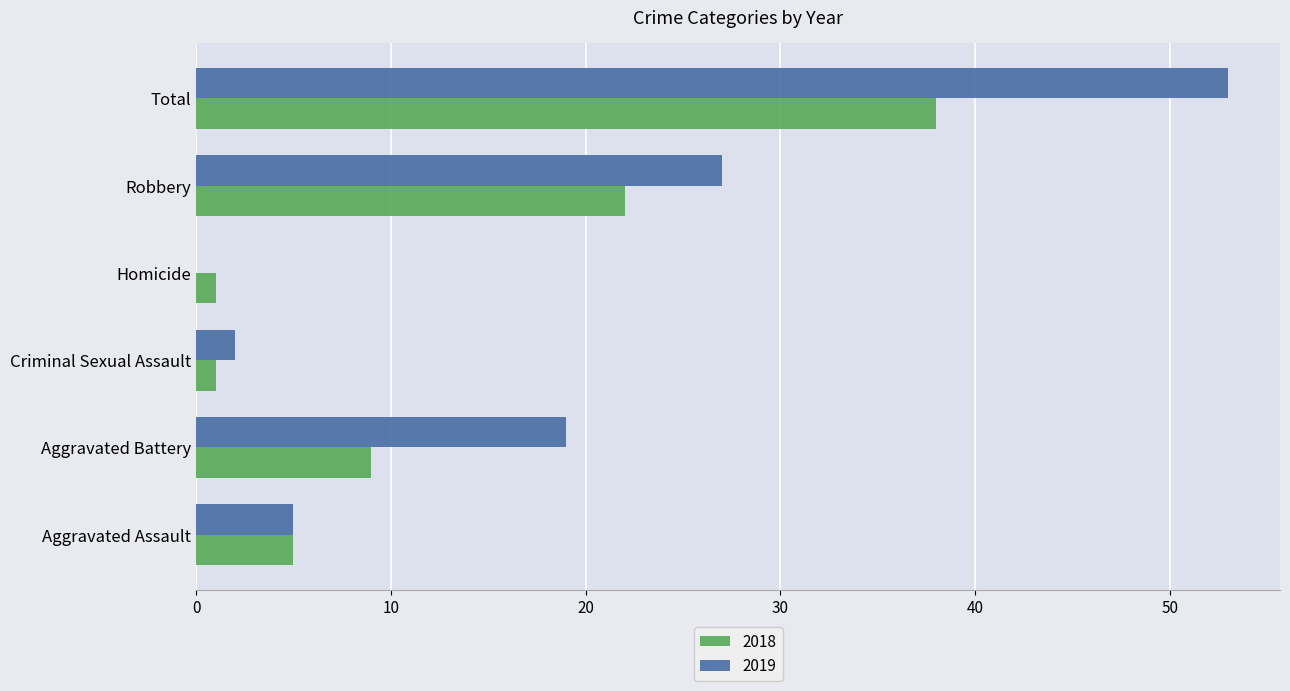

Between Aggravated Assault and Aggravated Battery, which series saw the biggest shift?

2019